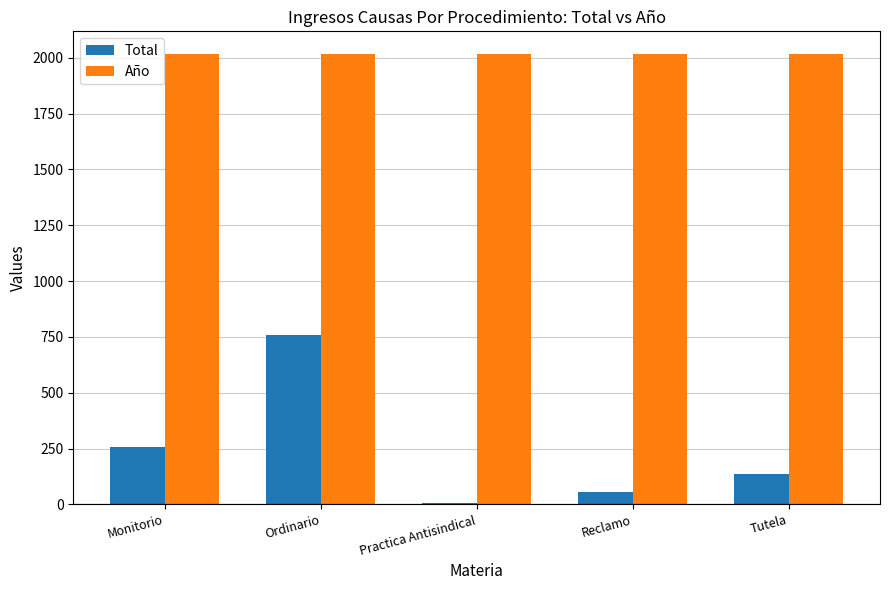

The Año series shows 2876 at Reclamo. True or false?

False